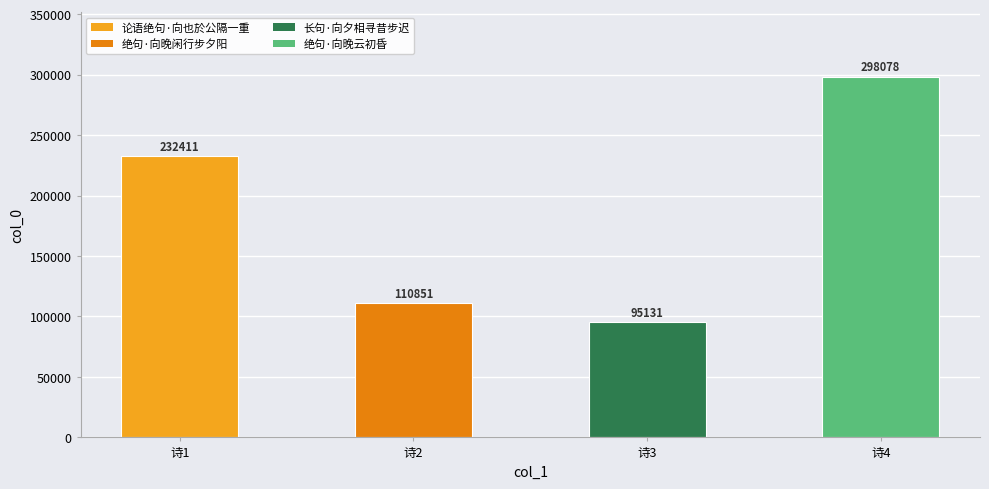

How many distinct data groups are displayed?

1